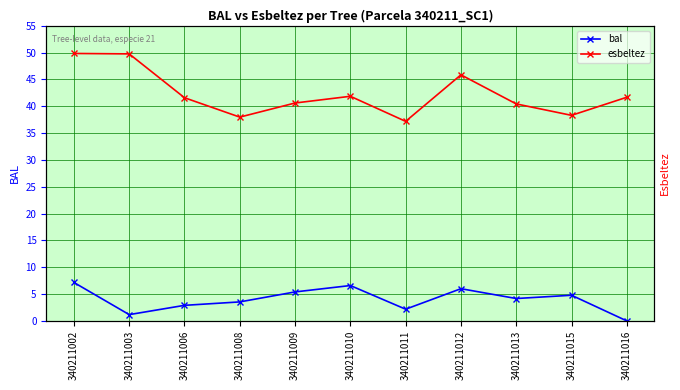

At 340211002, list the series in order from smallest to largest.

bal, esbeltez